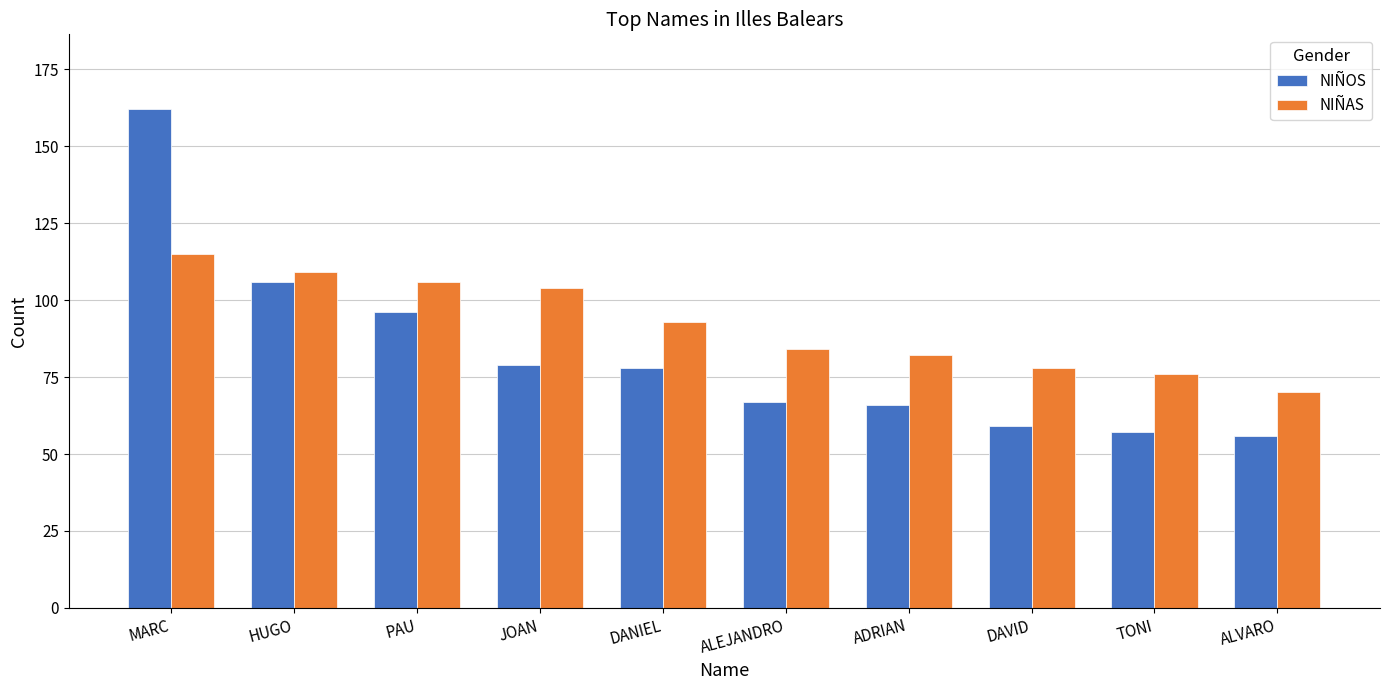

Which category has the highest value in the NIÑOS series?

MARC